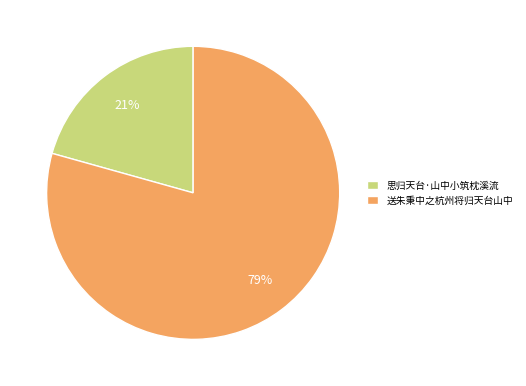

Does 思归天台·山中小筑枕溪流 represent more than half of the total?

No